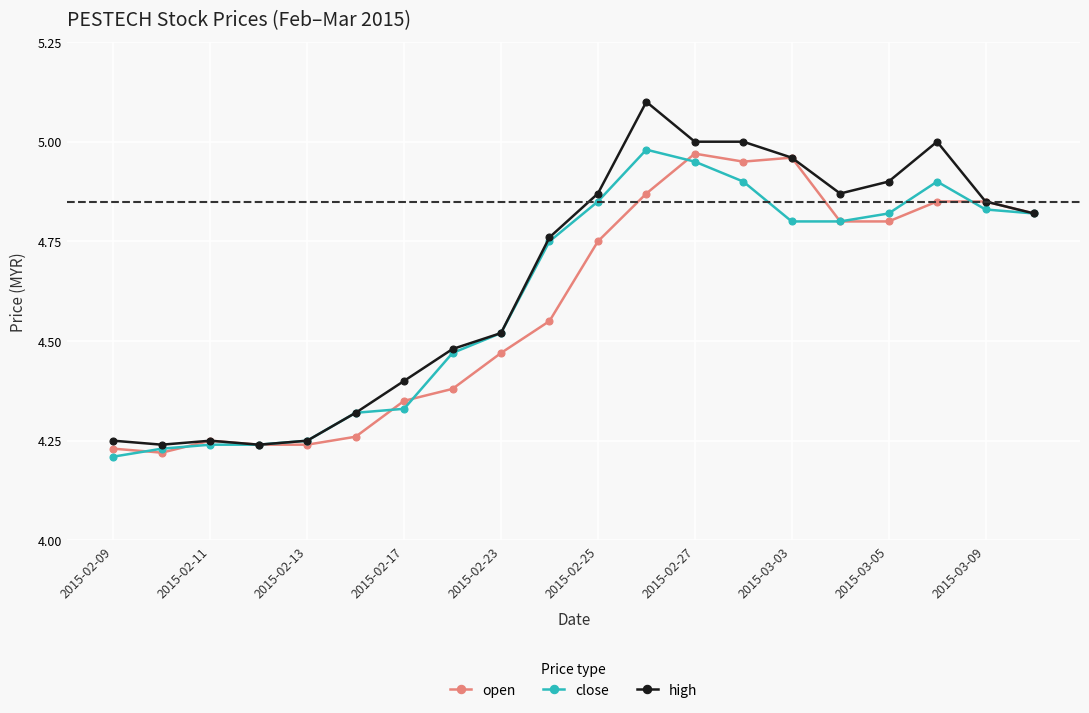

What is the highest value of the high series?

5.1